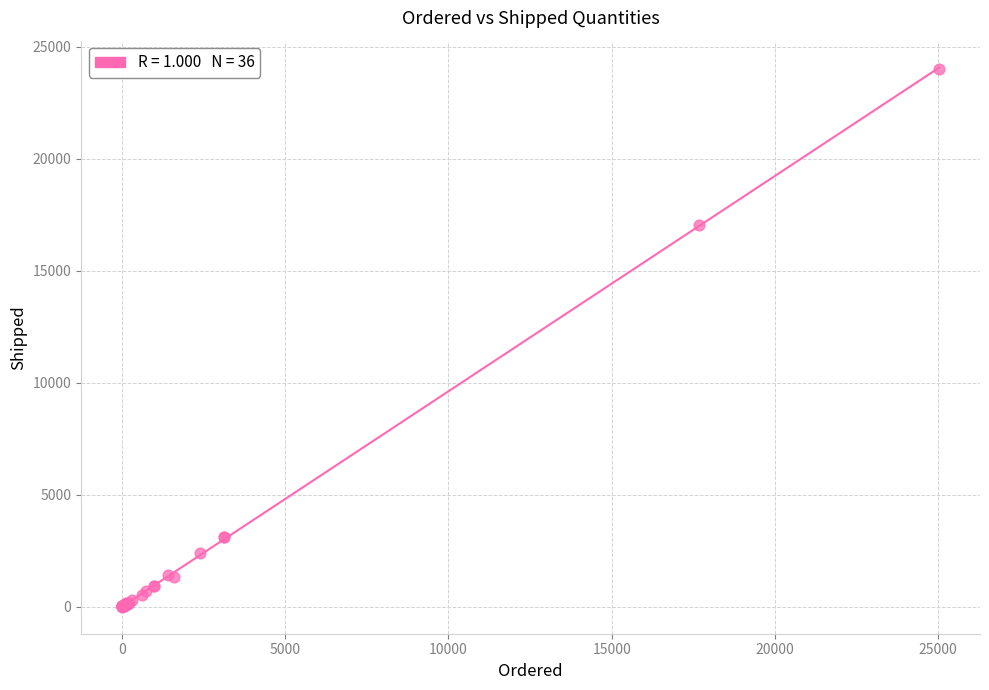

What Y value in the scatter plot is closest to 12000?

17056.3